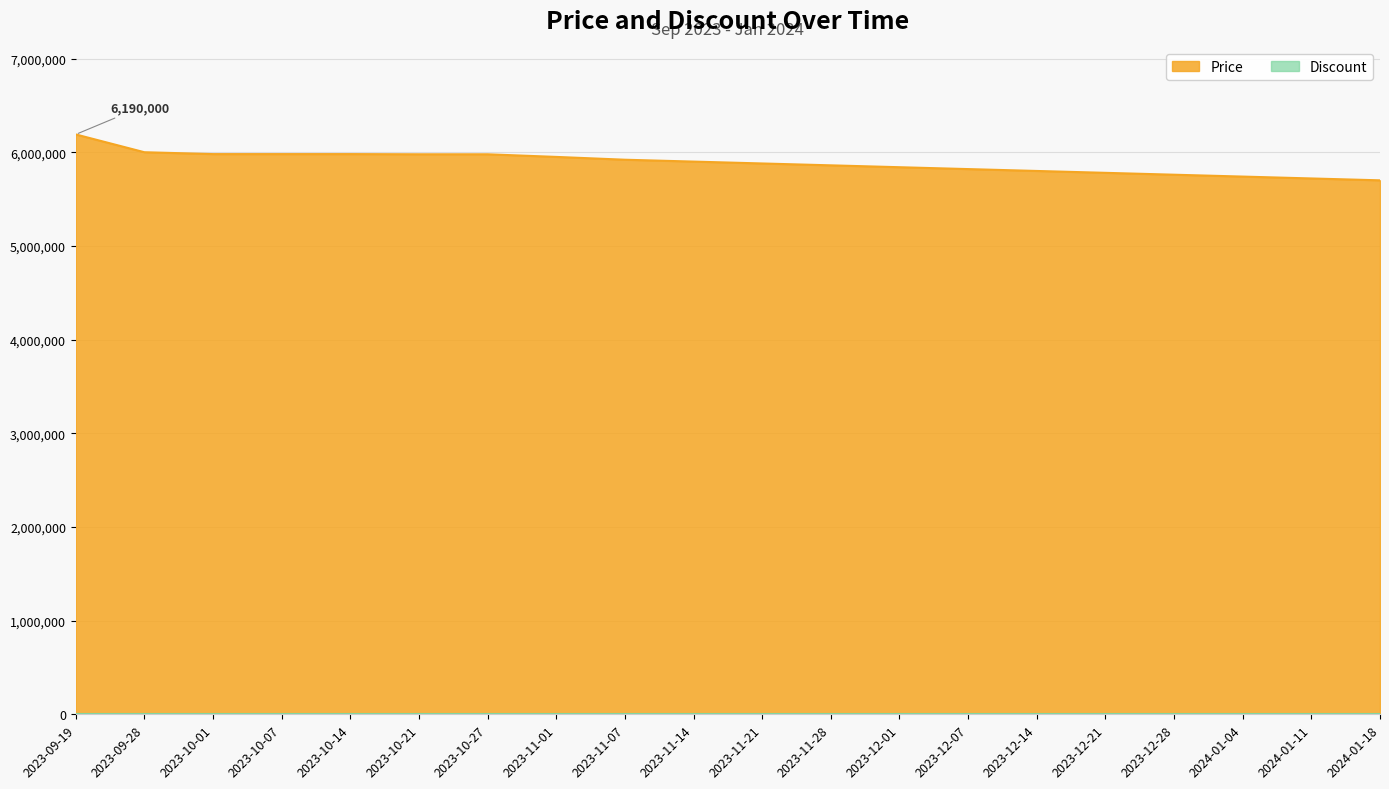

Reading right to left, list all the values displayed in this chart.

2024-01-18=5700000	2024-01-11=5720000	2024-01-04=5740000	2023-12-28=5760000	2023-12-21=5780000	2023-12-14=5800000	2023-12-07=5820000	2023-12-01=5840000	2023-11-28=5860000	2023-11-21=5880000	2023-11-14=5900000	2023-11-07=5920000	2023-11-01=5950000	2023-10-27=5978000	2023-10-21=5978000	2023-10-14=5980000	2023-10-07=5980000	2023-10-01=5980000	2023-09-28=6000000	2023-09-19=6190000